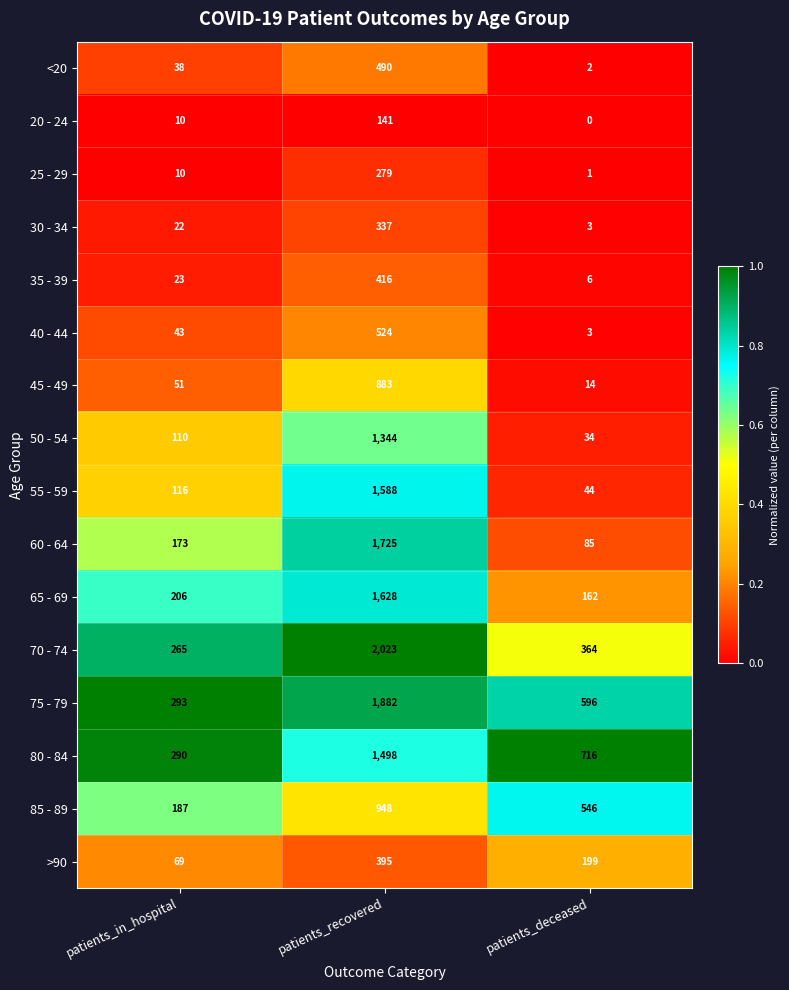

List the series in order of their peak value, lowest first.

20 - 24, 25 - 29, 30 - 34, >90, 35 - 39, <20, 40 - 44, 45 - 49, 85 - 89, 50 - 54, 80 - 84, 55 - 59, 65 - 69, 60 - 64, 75 - 79, 70 - 74